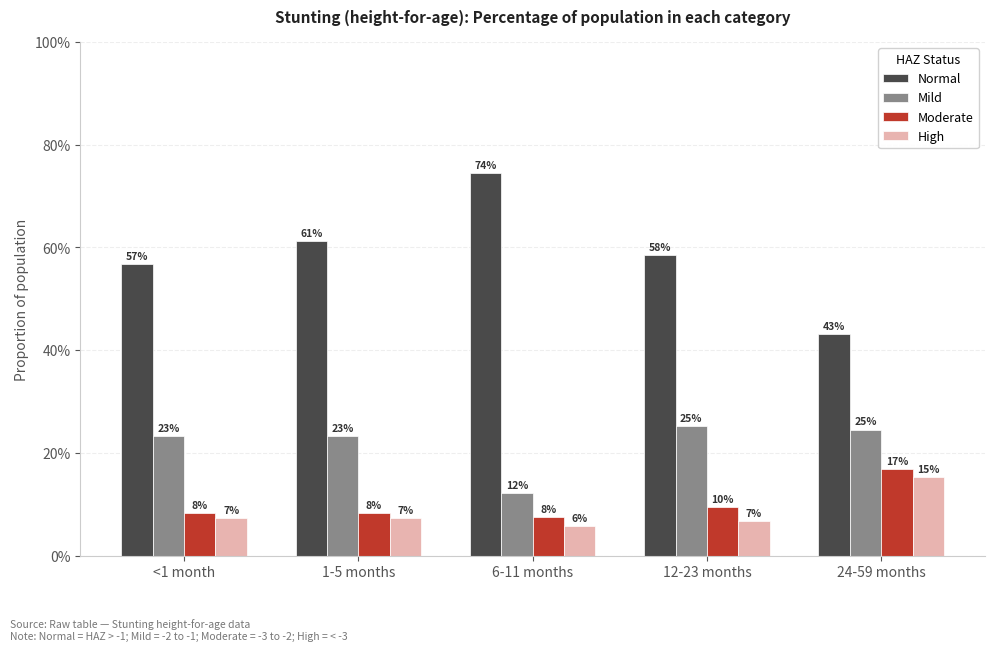

What are all the series names shown in the legend?

Normal, Mild, Moderate, High